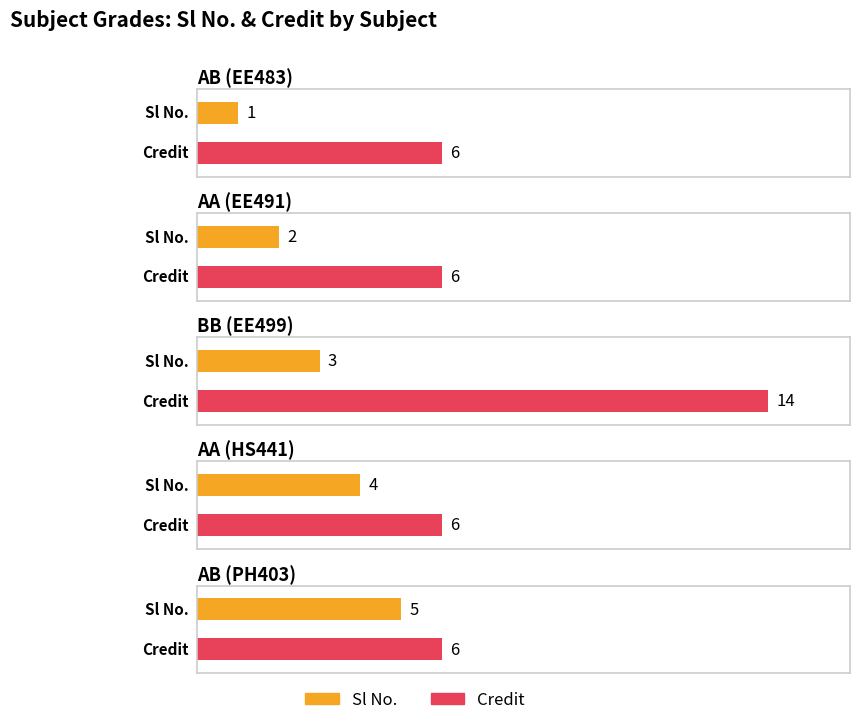

How many values in the Sl No. series are below 3?

2